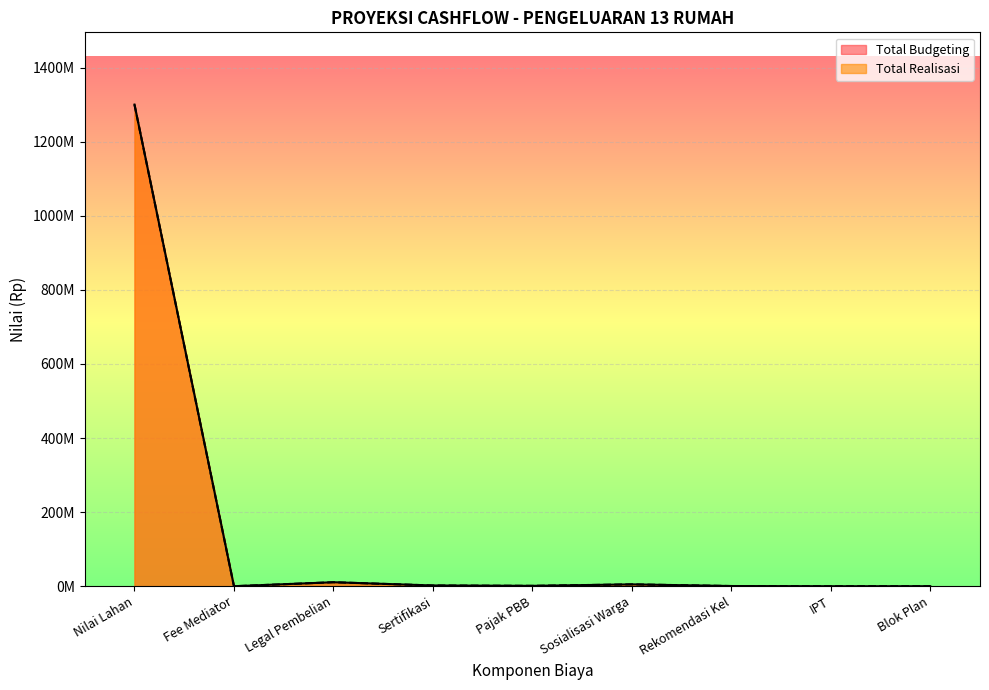

How many values in the Total Budgeting series exceed 1000000?

4